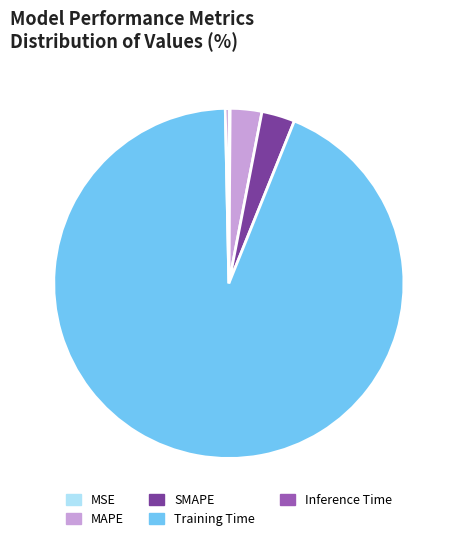

Is MAPE the majority of the pie?

No